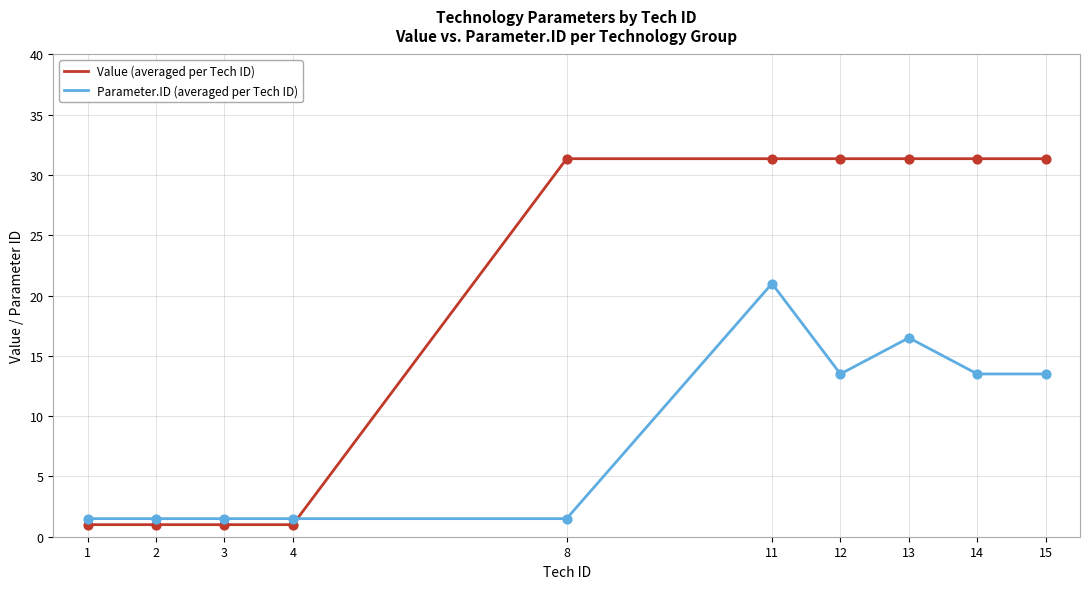

What is the difference between the highest and lowest values at 15?

17.9